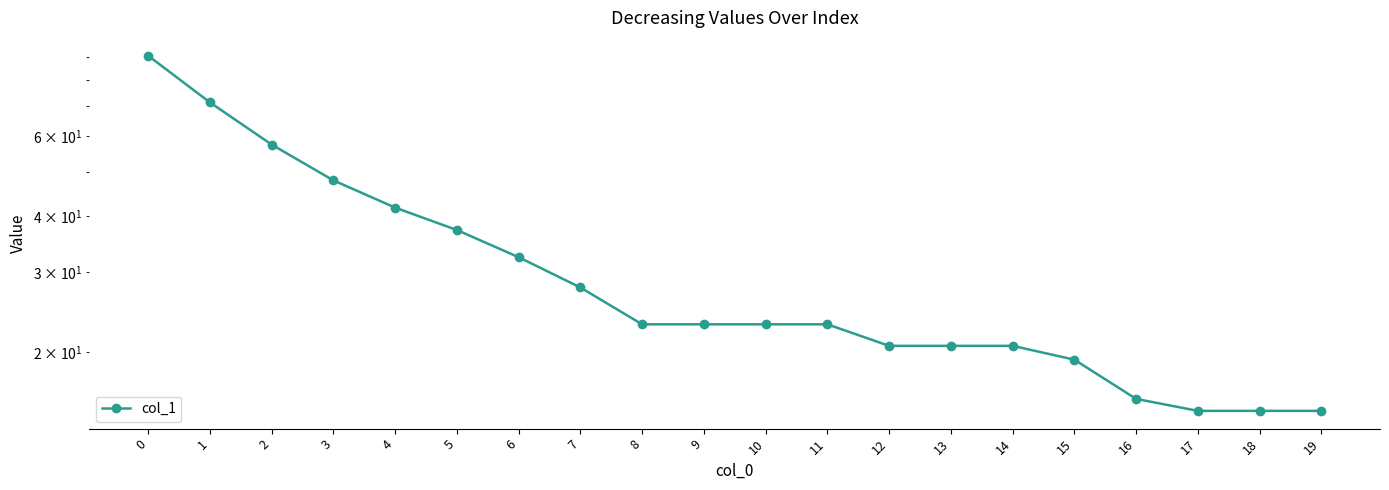

List the labels in order of value, largest first.

0, 1, 2, 3, 4, 5, 6, 7, 8, 9, 10, 11, 12, 13, 14, 15, 16, 17, 18, 19